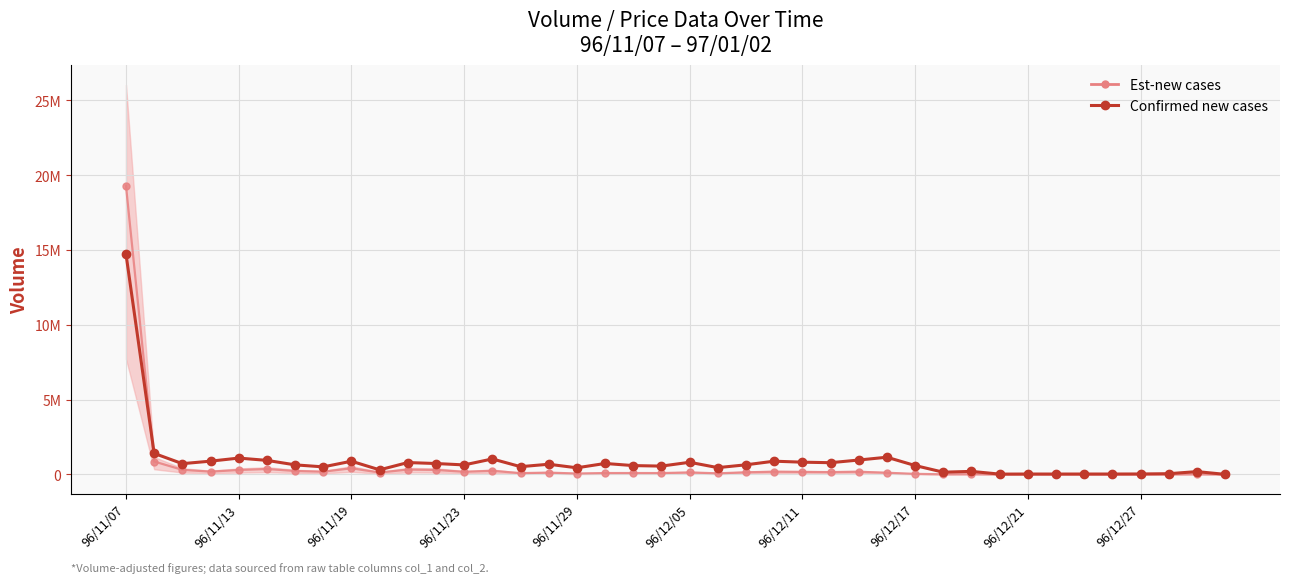

Approximately how many times larger is the value at 28 compared to 27?

0.5